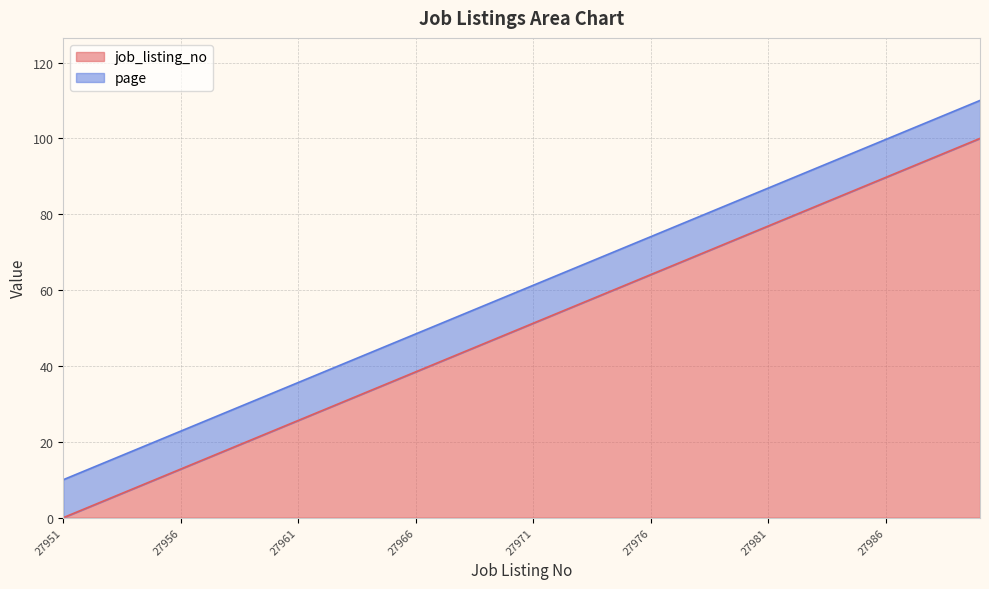

Reading left to right, list all the values displayed in this chart.

0.0	2.6	5.1	7.7	10.3	12.8	15.4	17.9	20.5	23.1	25.6	28.2	30.8	33.3	35.9	38.5	41.0	43.6	46.2	48.7	51.3	53.8	56.4	59.0	61.5	64.1	66.7	69.2	71.8	74.4	76.9	79.5	82.1	84.6	87.2	89.7	92.3	94.9	97.4	100.0